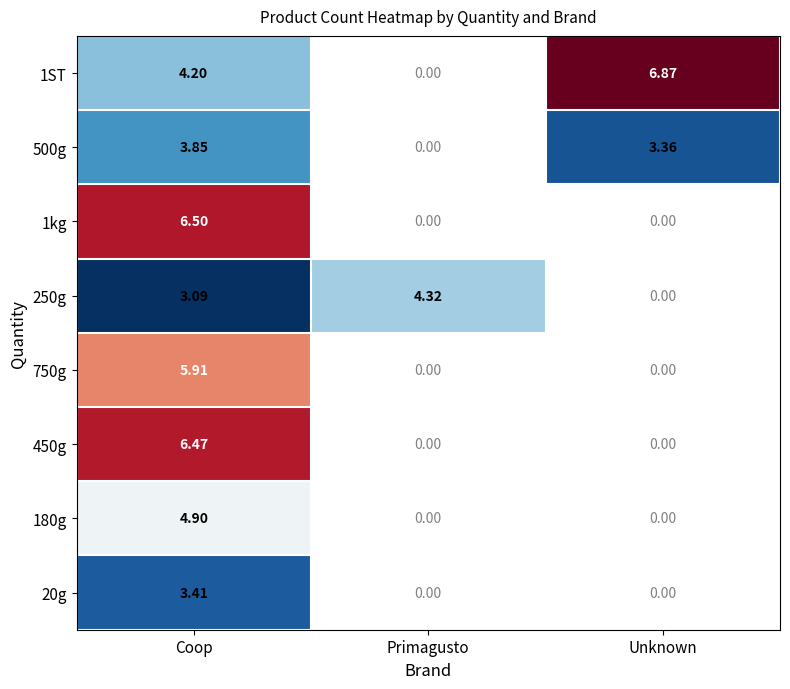

At which category is the sum across all series the highest?

Coop